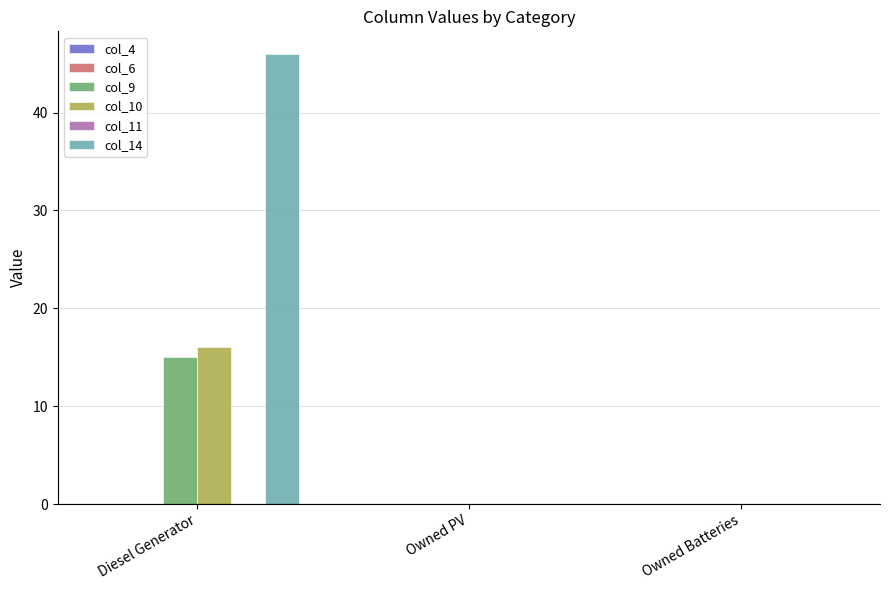

Which series changed the most between Diesel Generator and Owned PV?

col_14